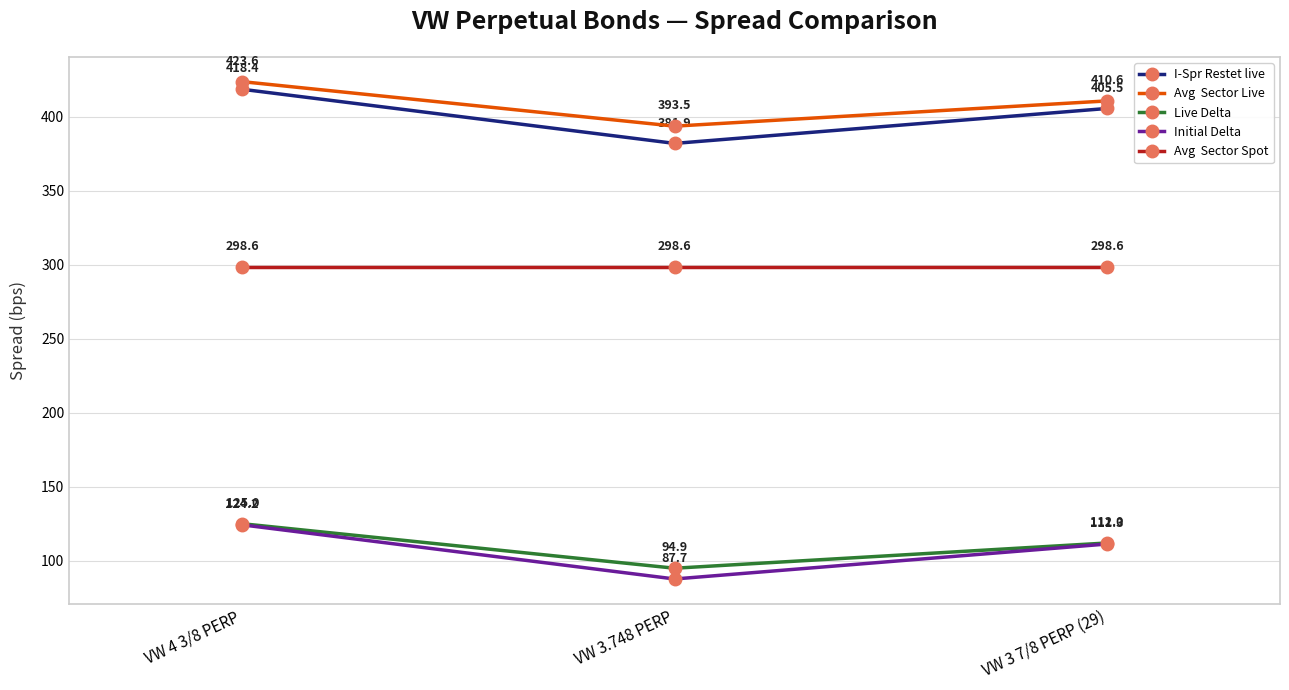

What position from the left is VW 4 3/8 PERP?

1